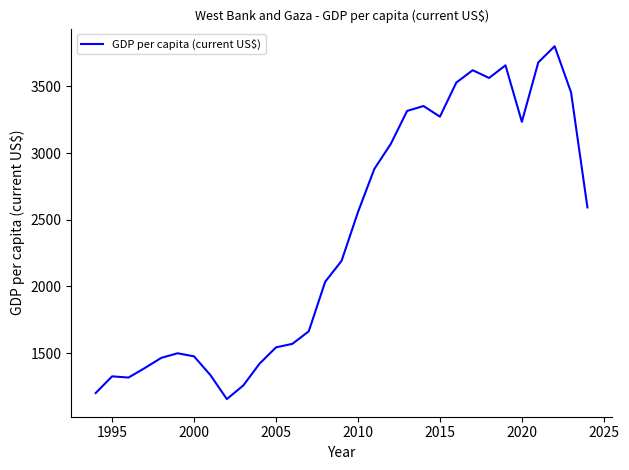

What is the maximum value shown in the chart?

3800.0